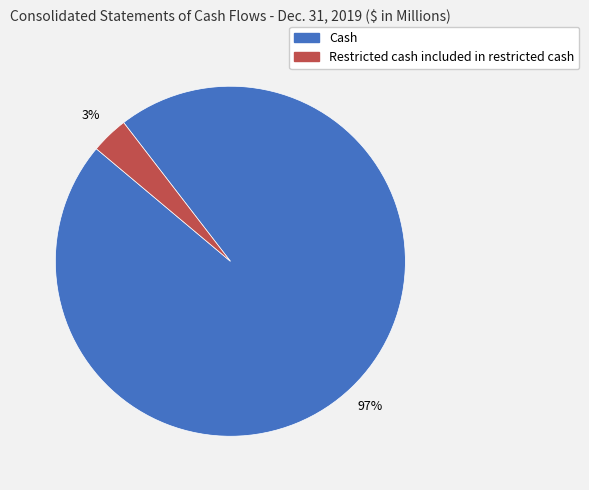

Rank the categories by value from lowest to highest.

Restricted cash included in restricted cash, Cash